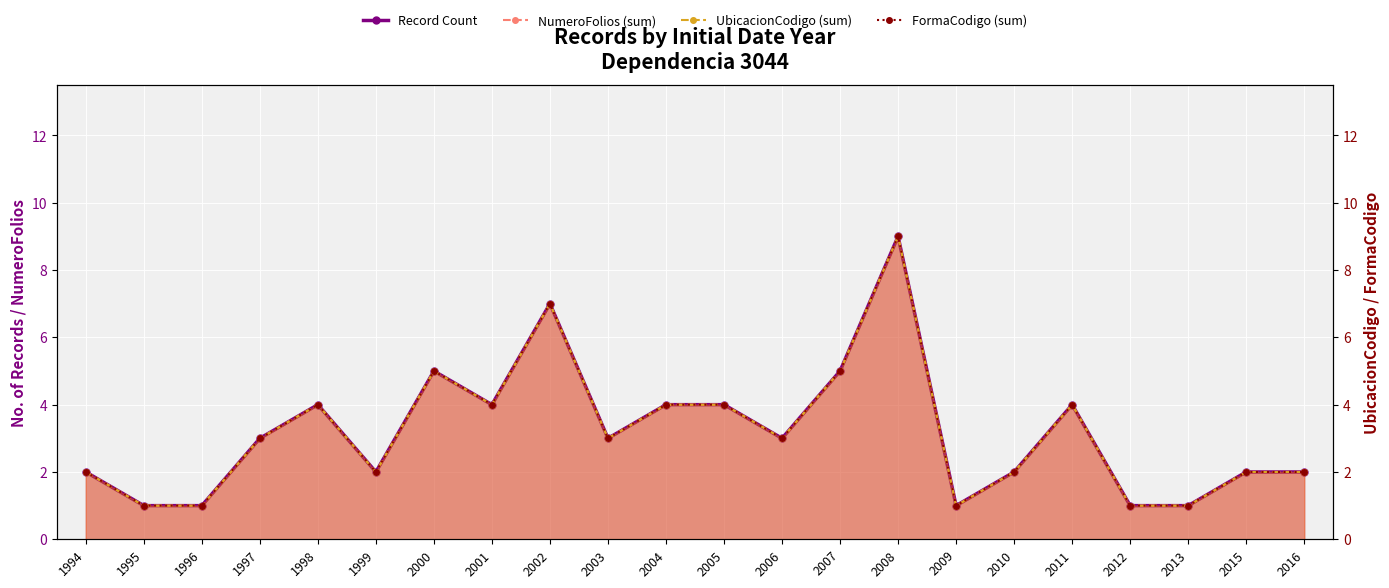

What is the sum of the Record Count values at 1999 and 1998?

6